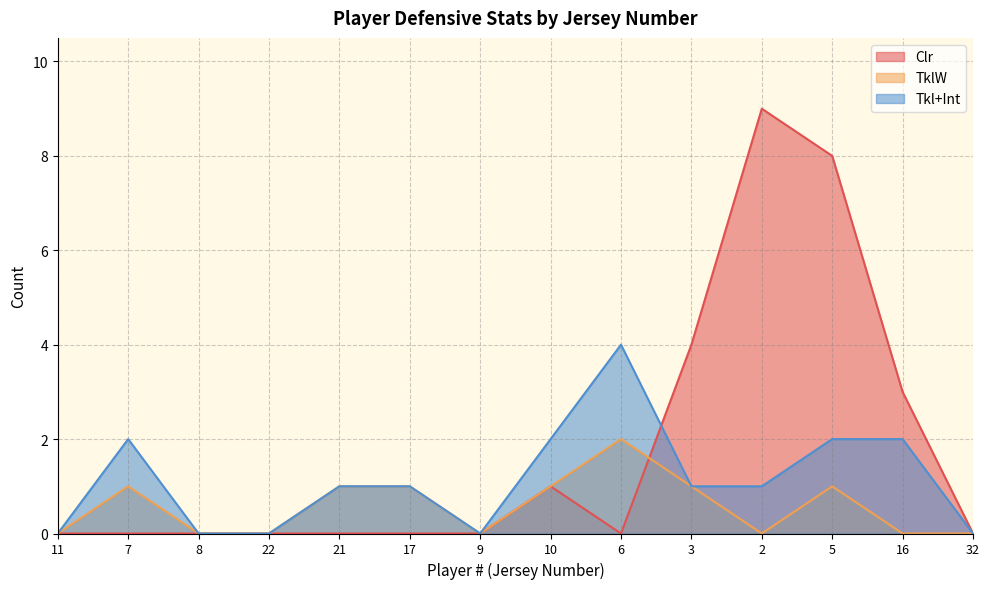

The TklW series shows 1 at 7. True or false?

True